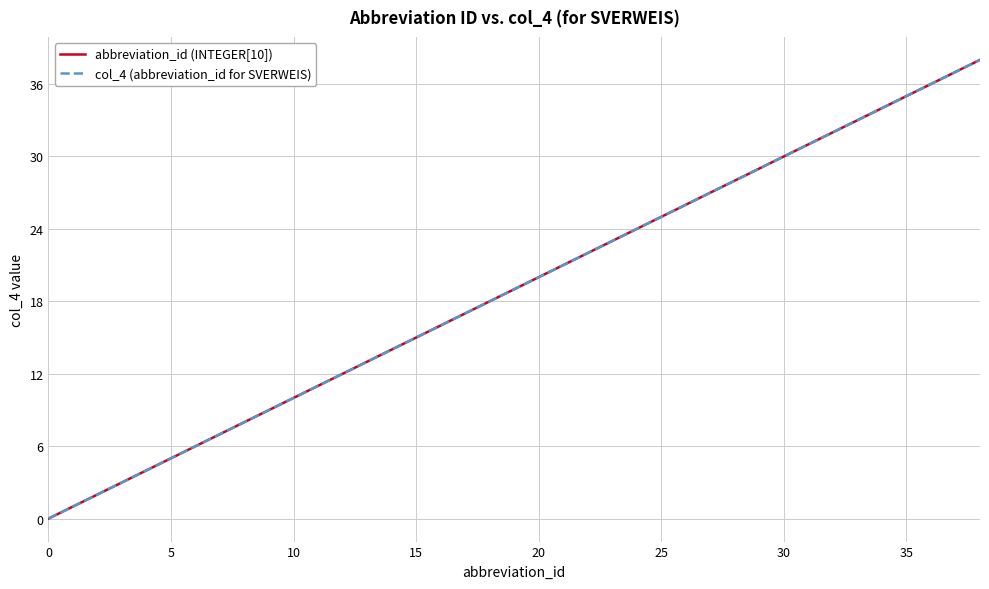

Does the chart have visible grid lines?

Yes